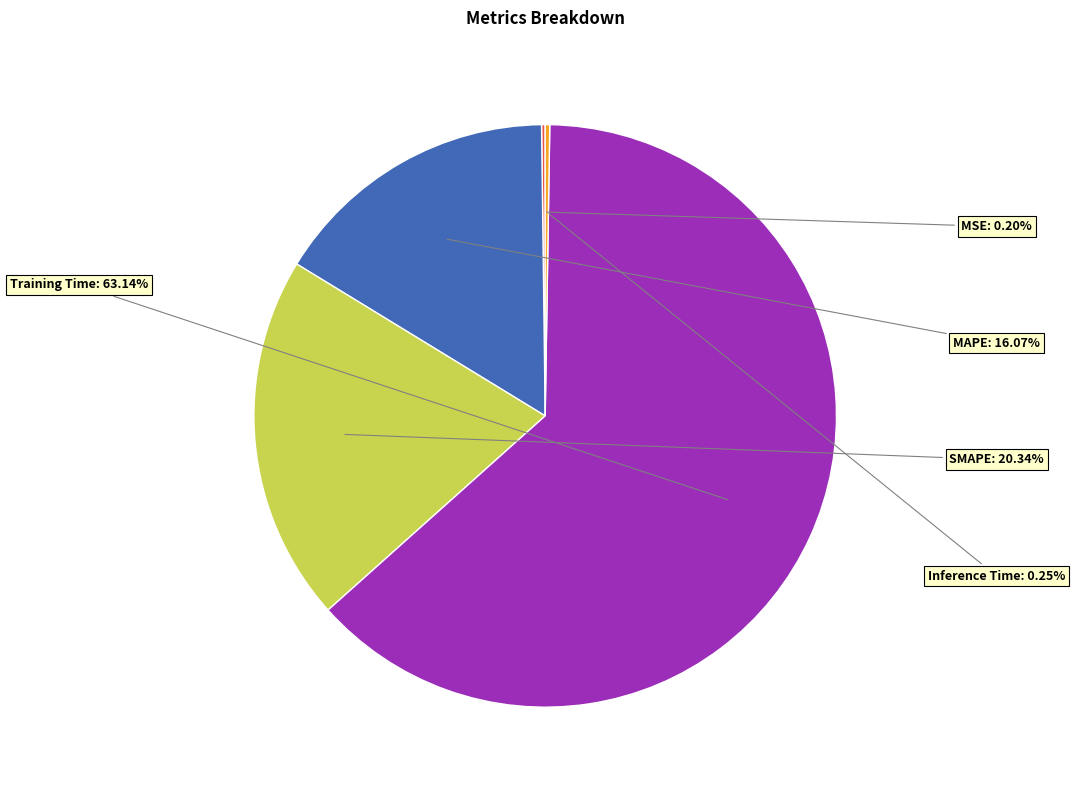

Is there any slice that represents more than half of the pie?

Yes